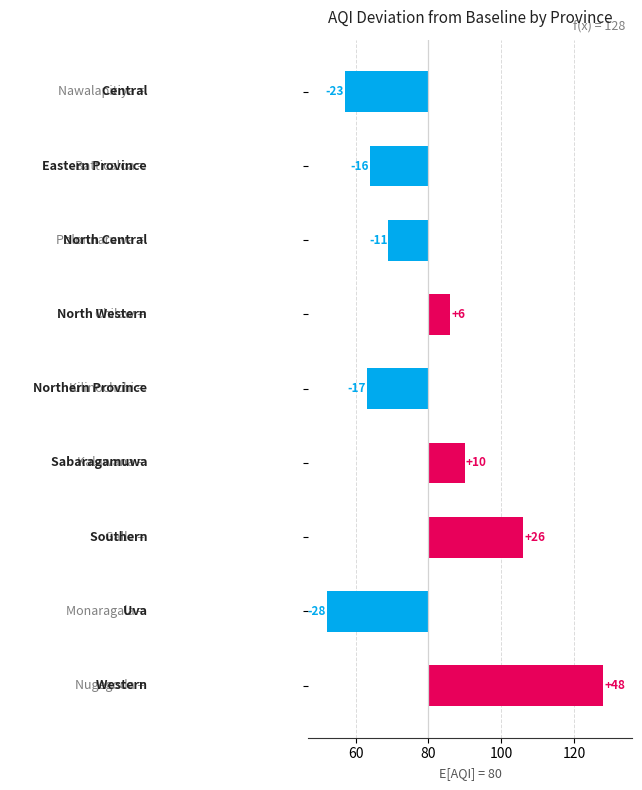

What is the minimum value shown in the chart?

-28